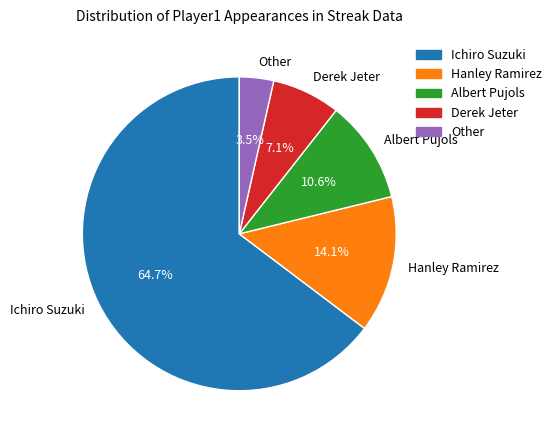

To the nearest percent, what is the difference between the largest and smallest slice percentages?

61%